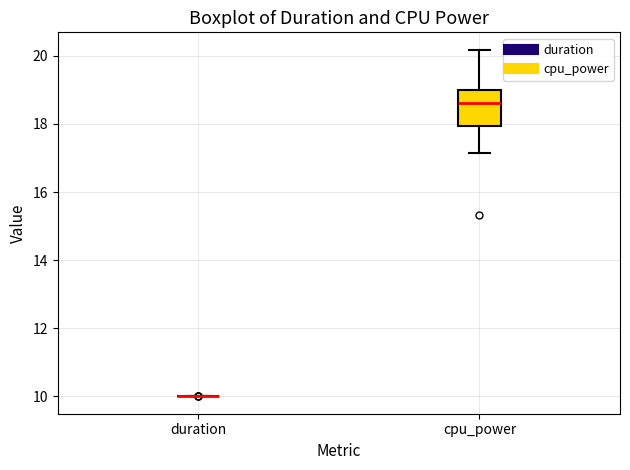

Reading left to right, transcribe this box plot: for each box, give where its median line is, the range the box spans, and where its two whiskers end, as read against the y-axis. The values are not printed on the chart, so give them approximately, as read against the axis.

duration: box collapsed to a line at 10.0, whiskers 10.0 to 10.0
cpu_power: median 18.6, box 18.0 to 19.0, whiskers 17.2 to 20.2